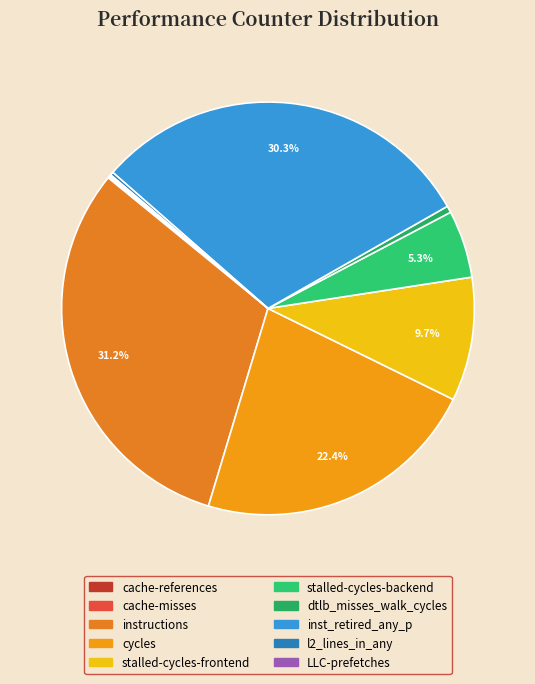

What percentage is the inst_retired_any_p slice, to the nearest percent?

30%